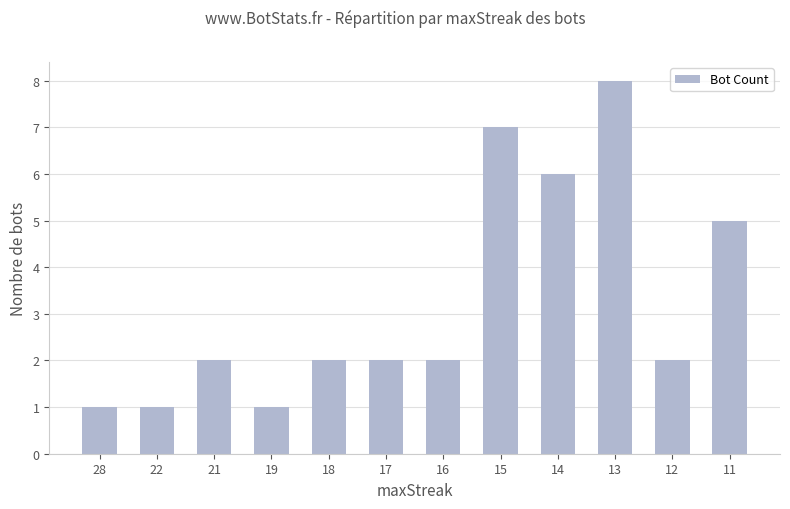

Does the chart contain any negative values?

No